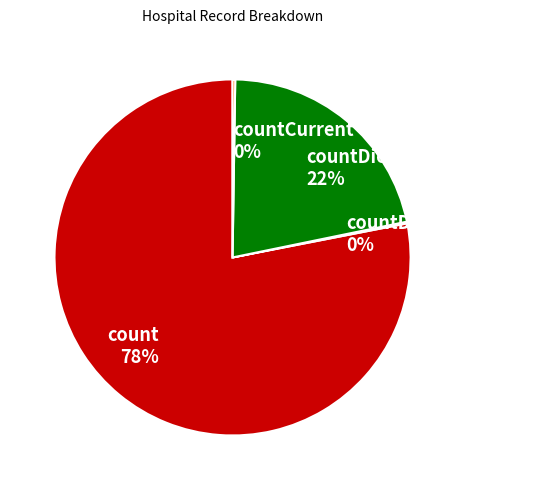

Which category has the biggest portion of the pie?

count 78%